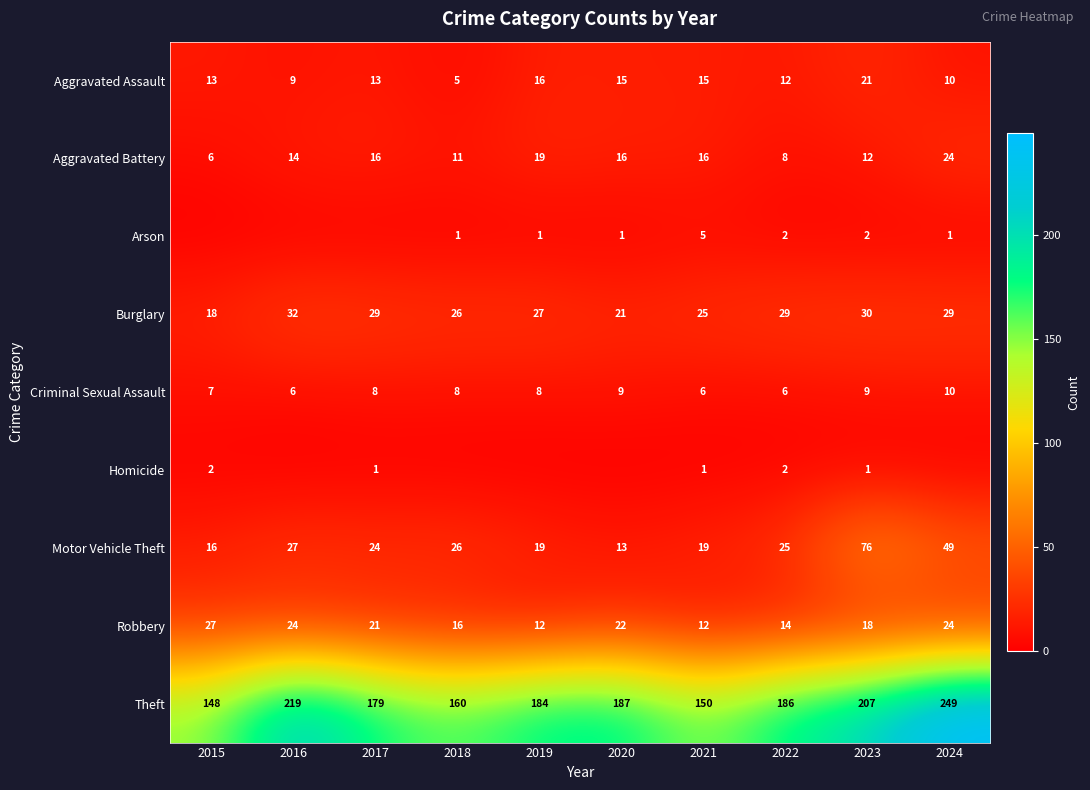

At how many categories does at least one series exceed 25?

10